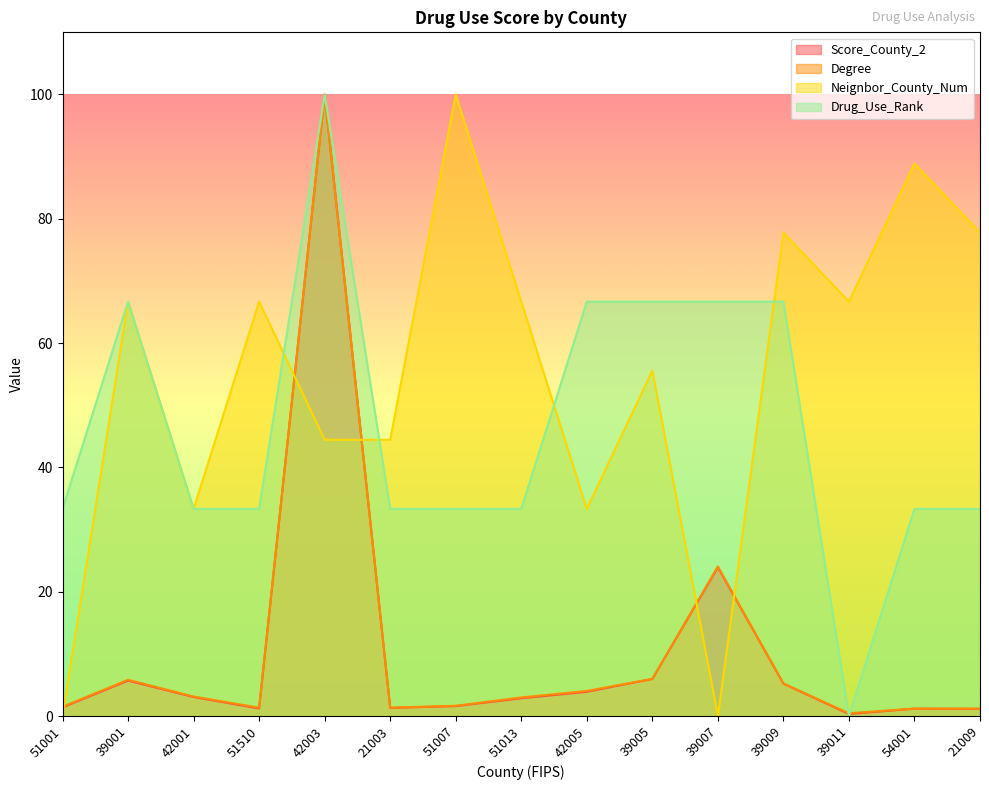

What is the lowest value of the Degree series?

0.4